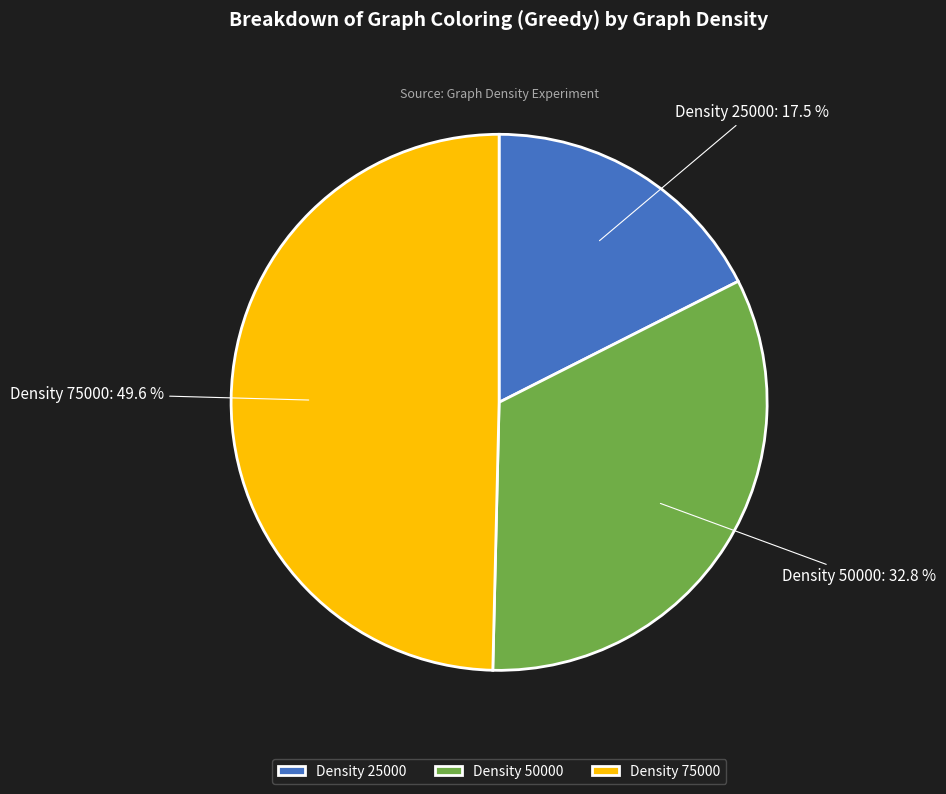

Rank the categories by value from lowest to highest.

Density 25000, Density 50000, Density 75000